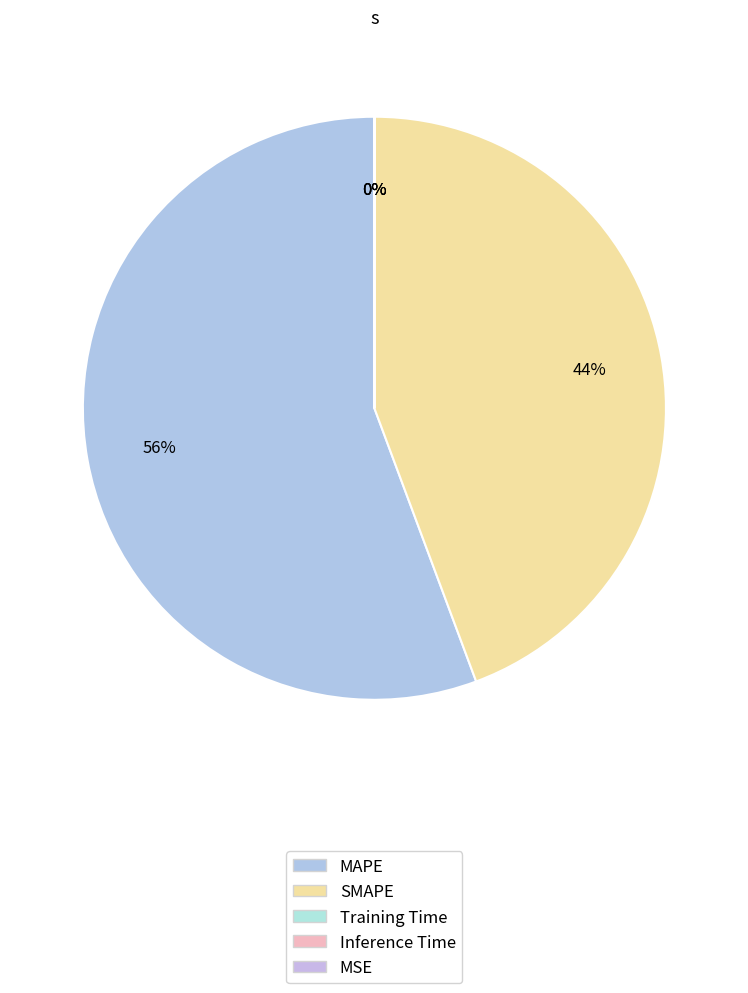

Which slice is the largest?

MAPE